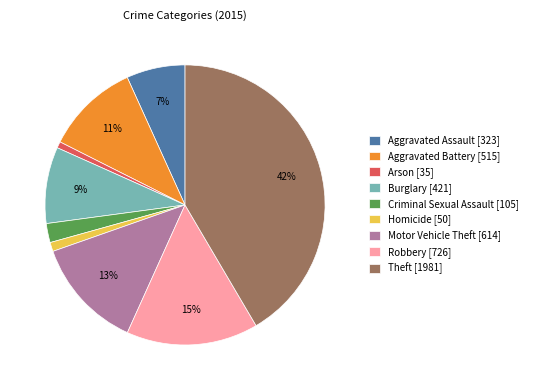

What percentage is the Motor Vehicle Theft slice, to the nearest percent?

13%